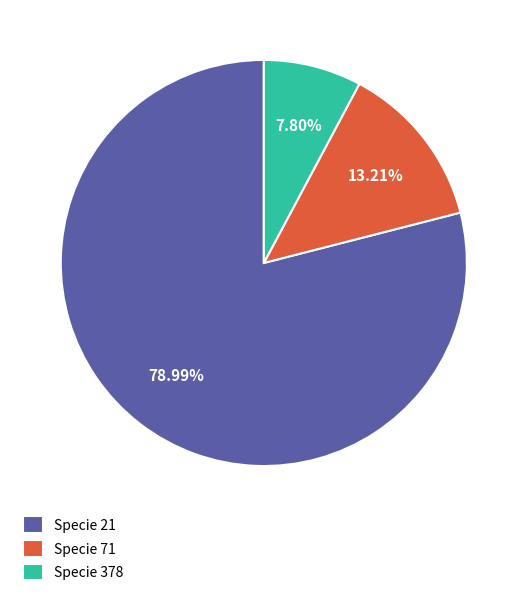

Rank the categories by value from highest to lowest.

Specie 21, Specie 71, Specie 378